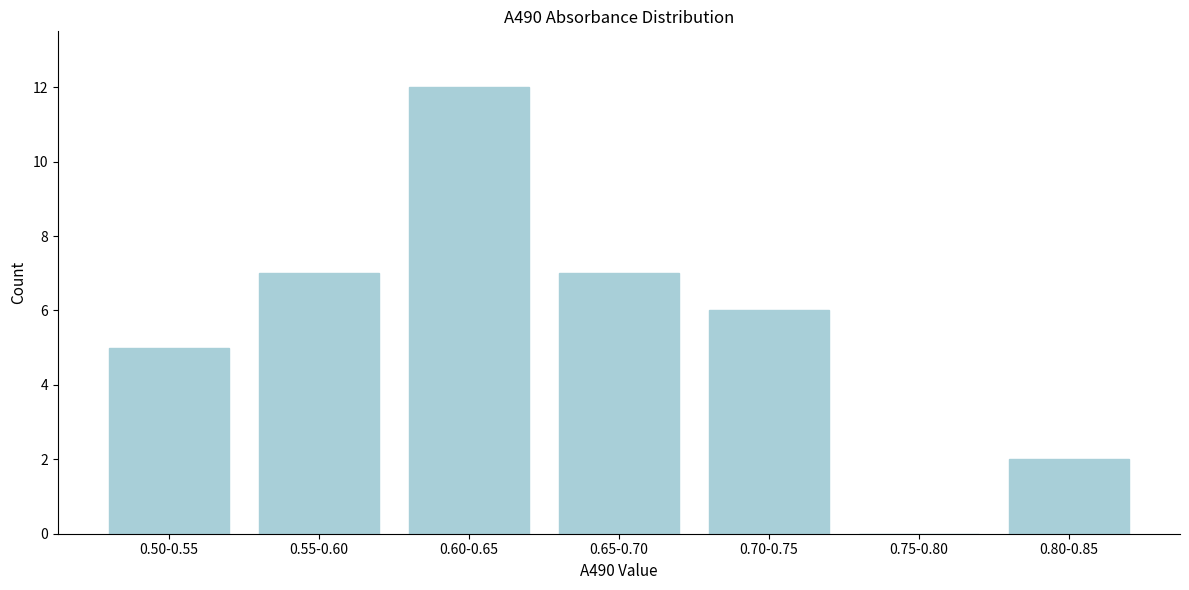

Reading left to right, transcribe all the data shown in this chart.

0.50-0.55=5	0.55-0.60=7	0.60-0.65=12	0.65-0.70=7	0.70-0.75=6	0.75-0.80=0	0.80-0.85=2